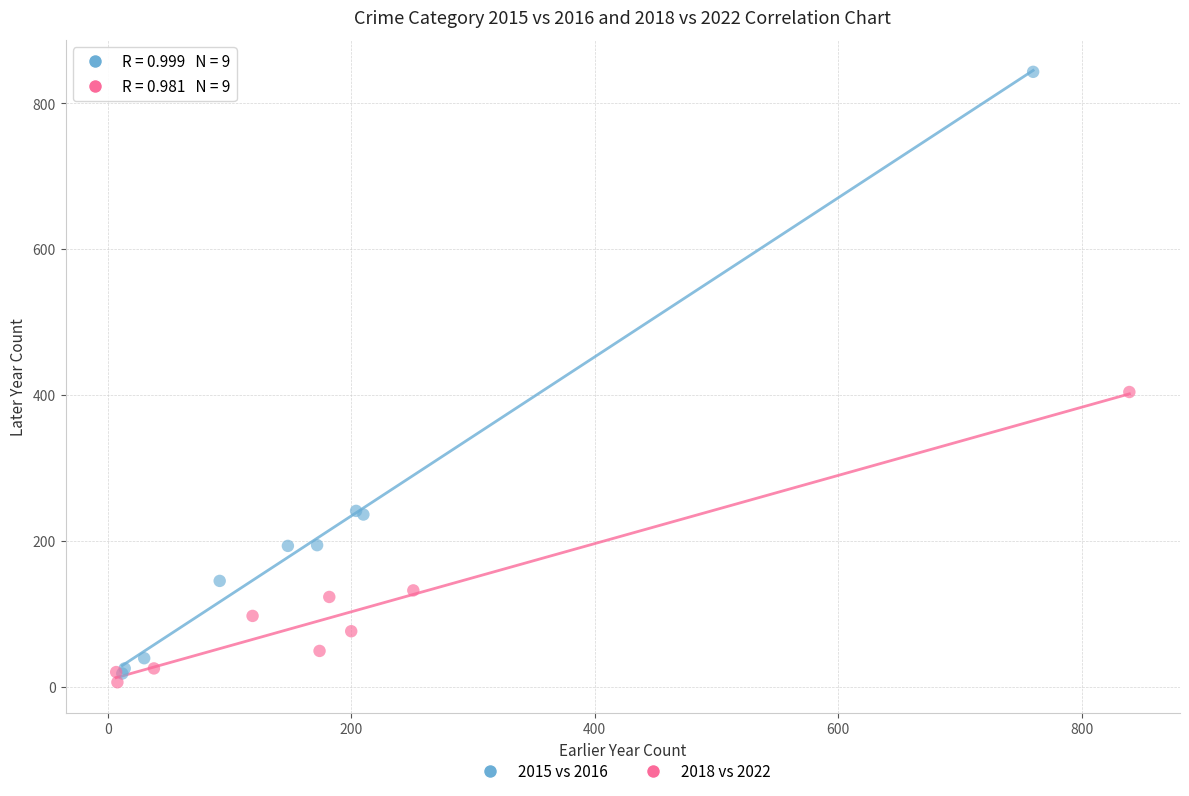

Which series has the largest Y range (max minus min)?

2015 vs 2016